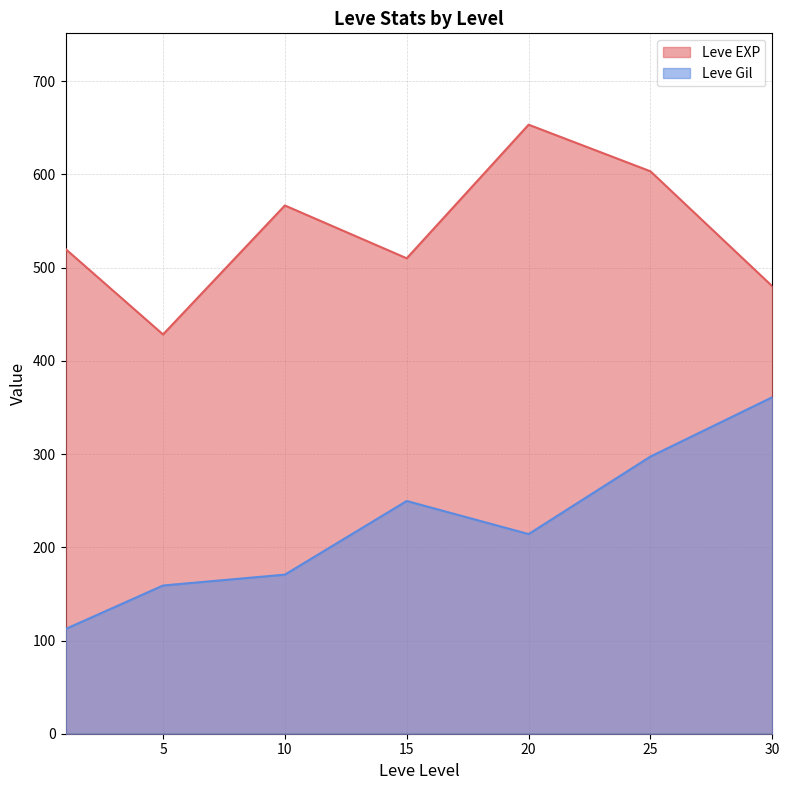

Which label corresponds to the largest value in the chart?

20